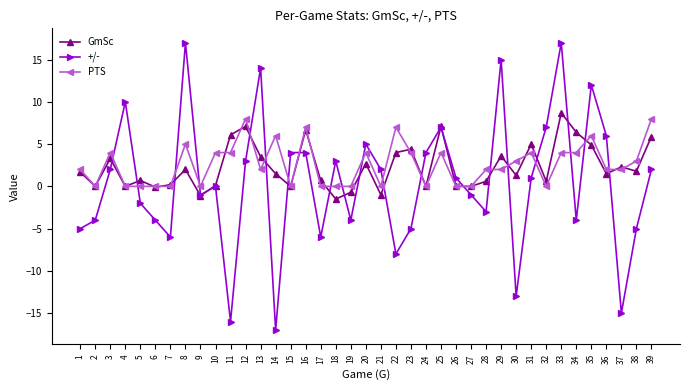

What is the average value of the PTS series?

2.6